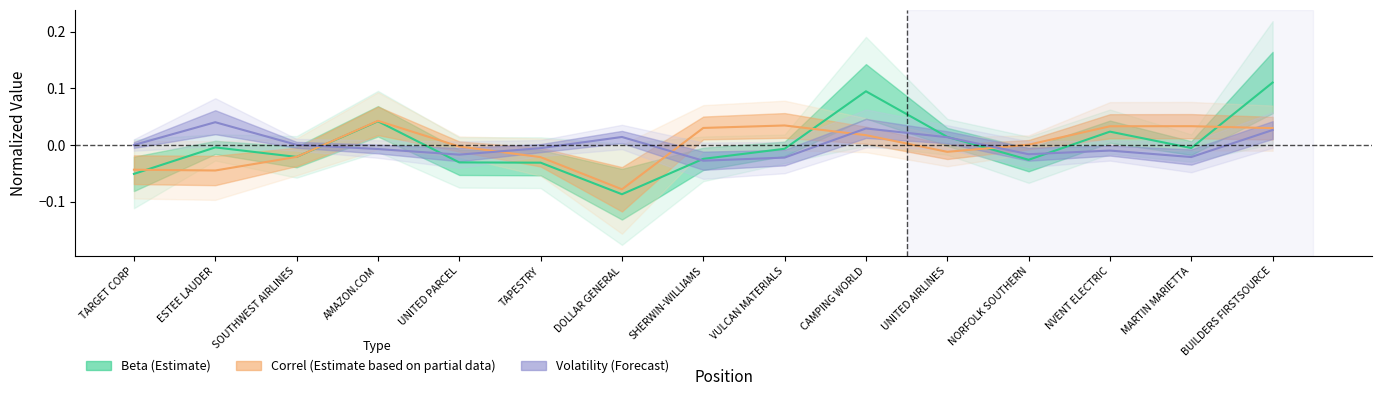

Is it true that Beta (Estimate) equals 0.2 at BUILDERS FIRSTSOURCE?

False